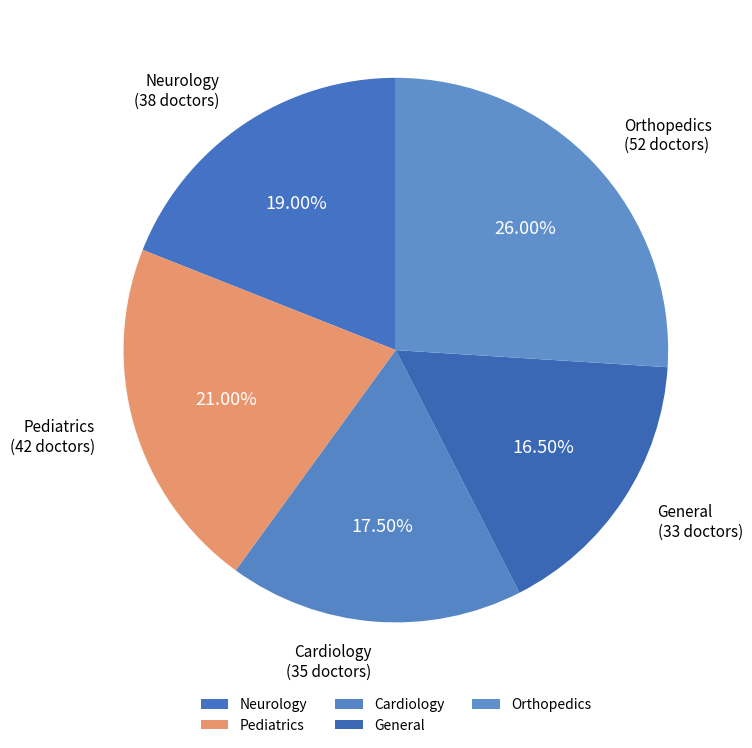

Is the sum of Pediatrics and General greater than half?

No